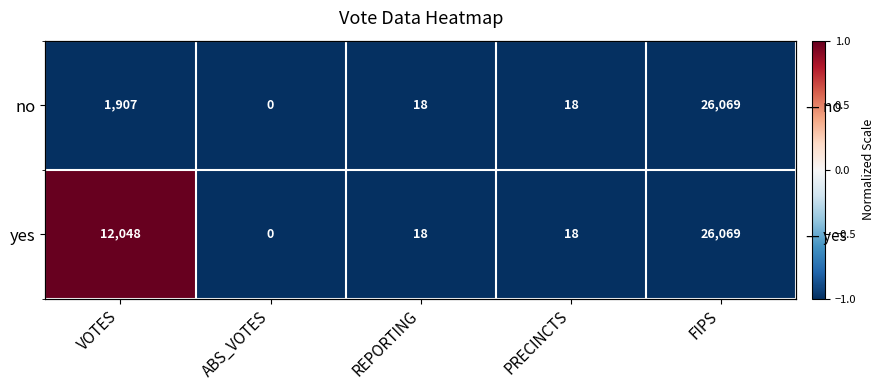

How many series are shown in this chart?

2